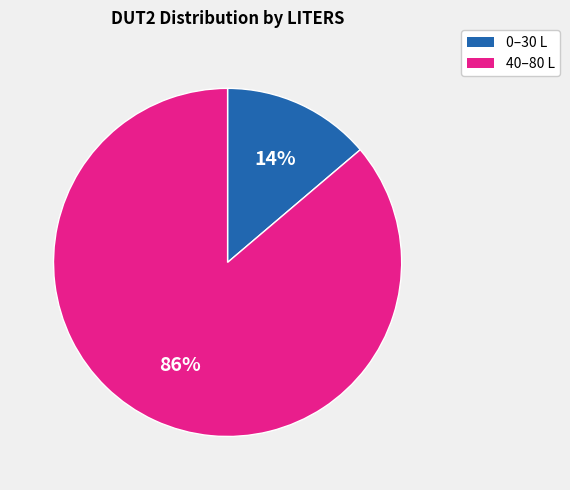

Is there a majority slice in this chart?

Yes